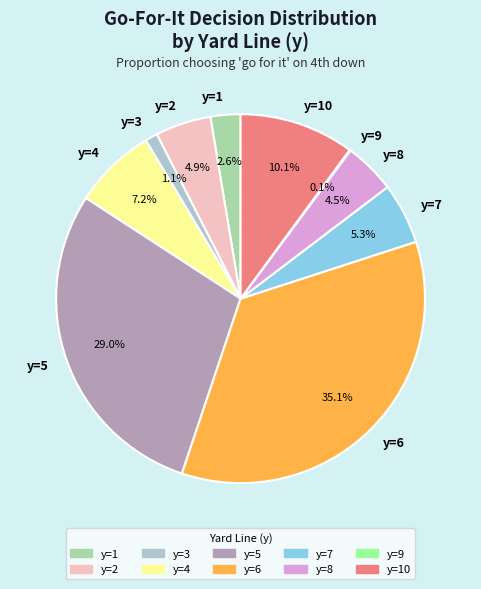

Do y=6 and y=2 together represent more than half of the pie?

No